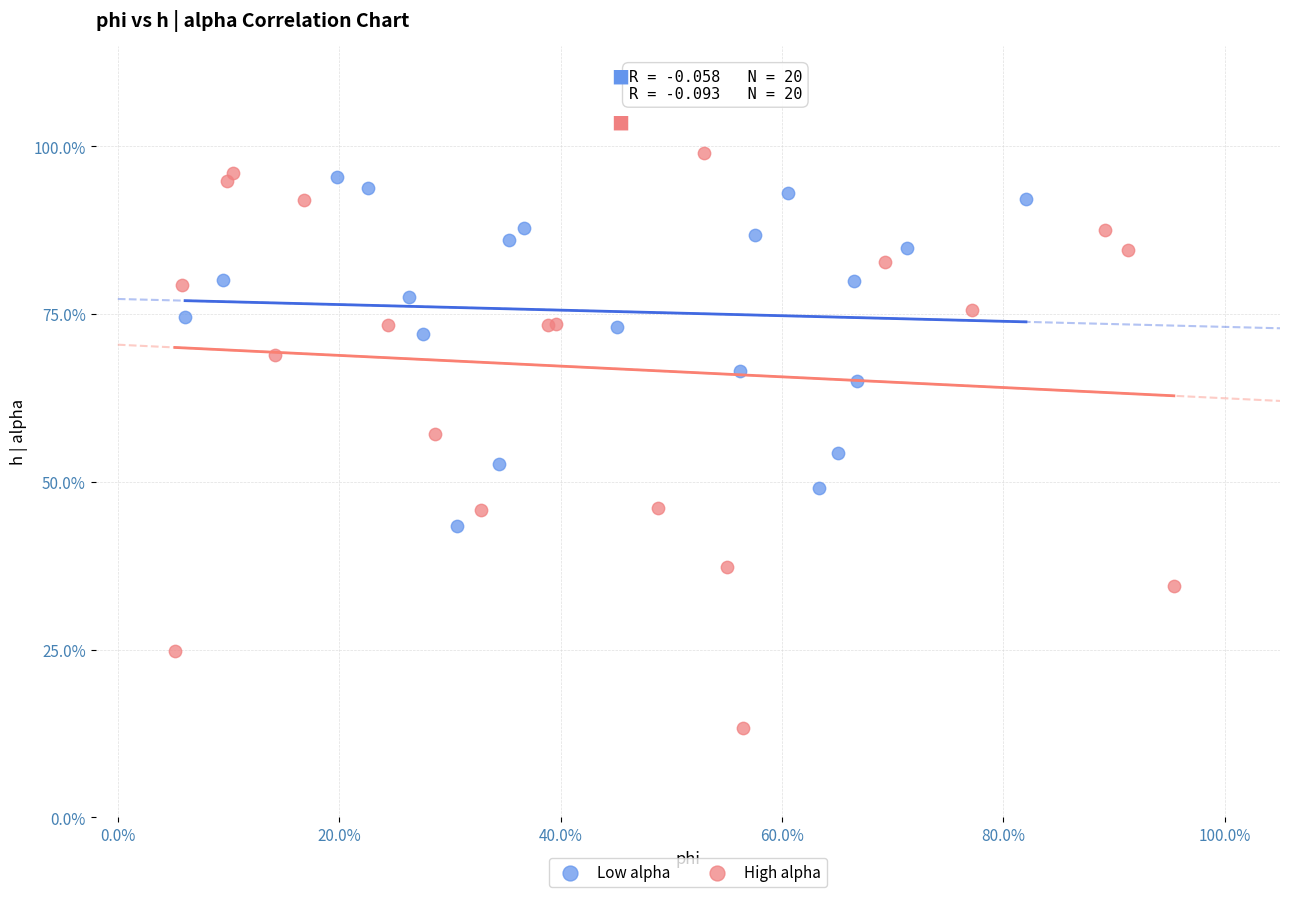

What are all the series names shown in the legend?

Low alpha, High alpha